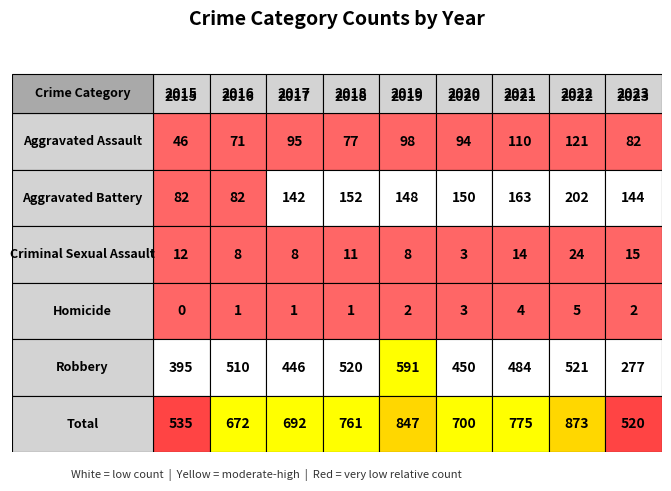

The Homicide series shows 1 at 2018. True or false?

True